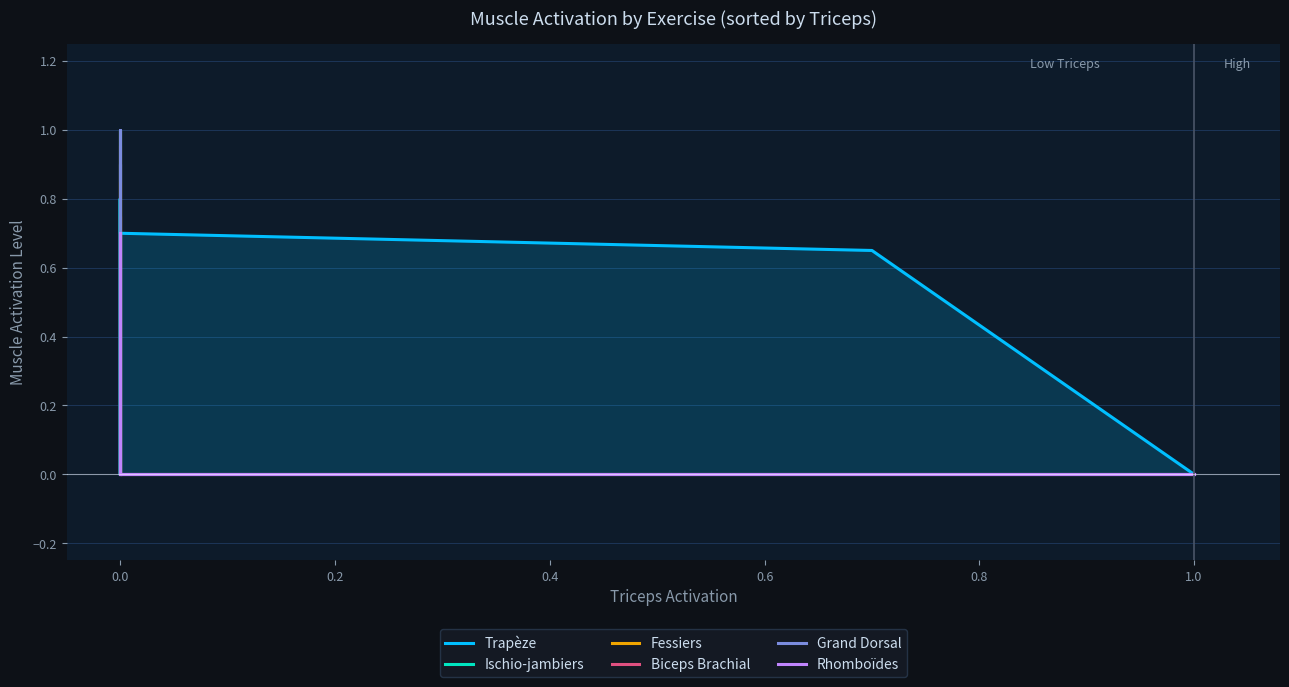

Is the value of Rhomboïdes at 8 greater than the value of Biceps Brachial at 12?

No